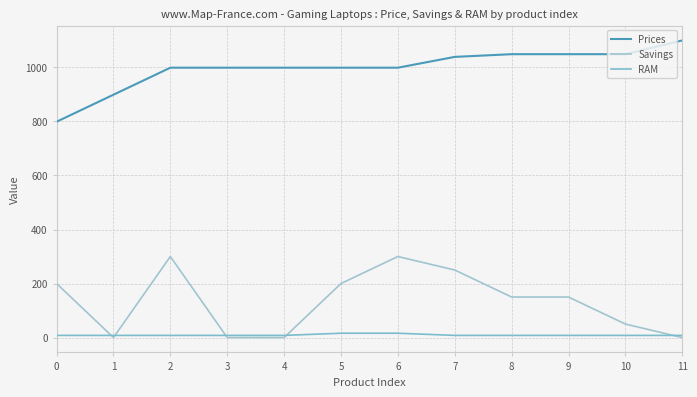

Is the value of Prices at 10 greater than the value of Savings at 5?

Yes